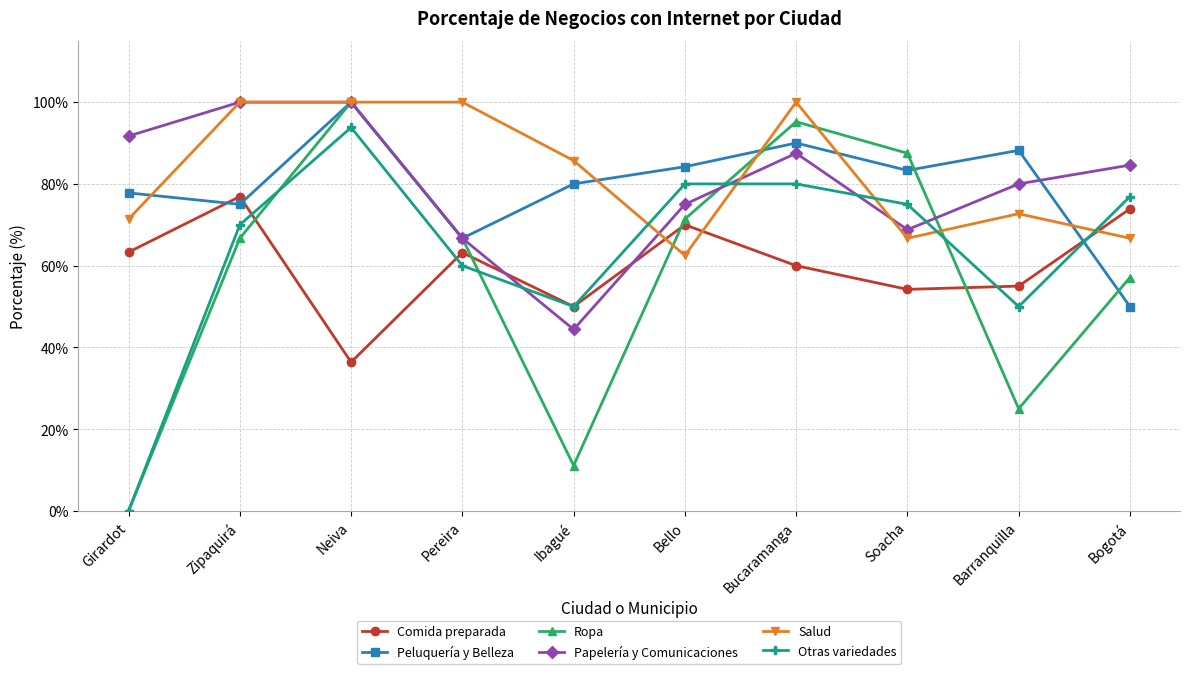

True or false: Ropa has a value of 56.2 at Neiva.

False